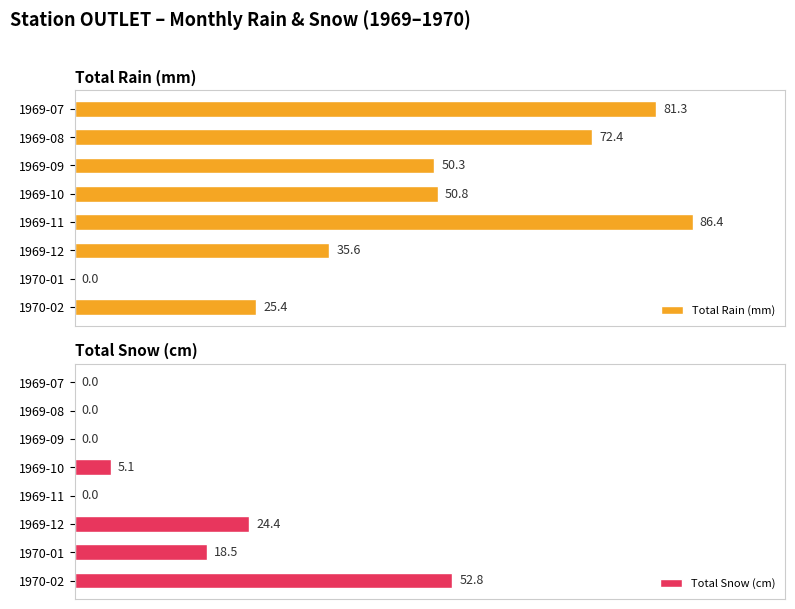

What is the value of the Total Rain (mm) bar at the 2nd from the left?

72.4